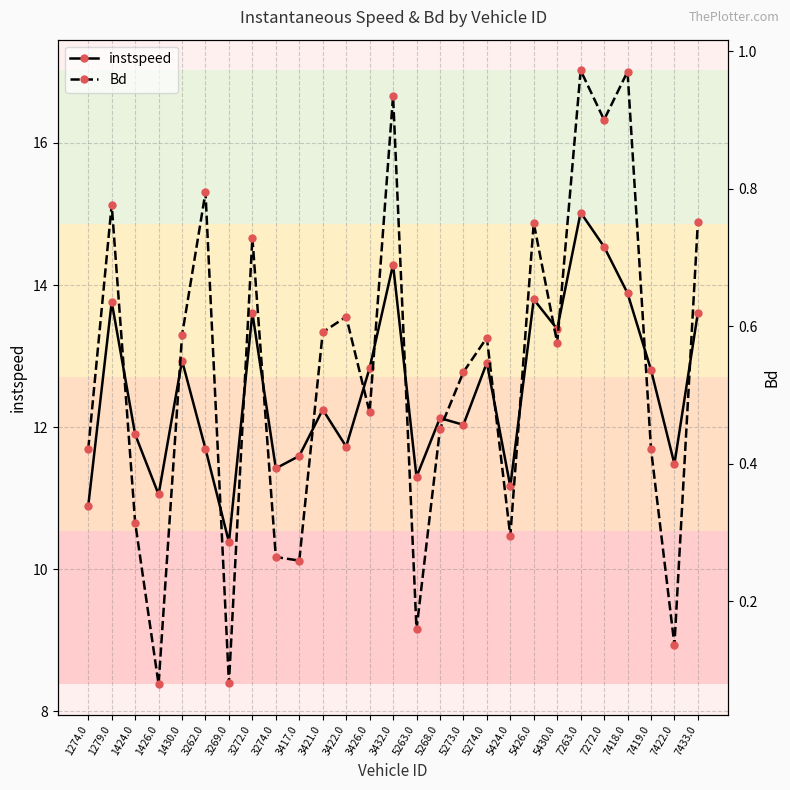

The Bd series shows 0.1 at 3269.0. True or false?

True